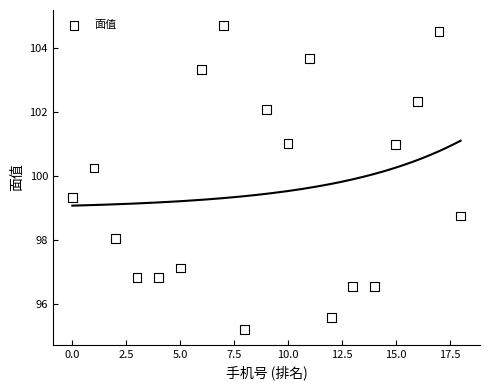

What is the range of Y values (max minus min)?

9.5